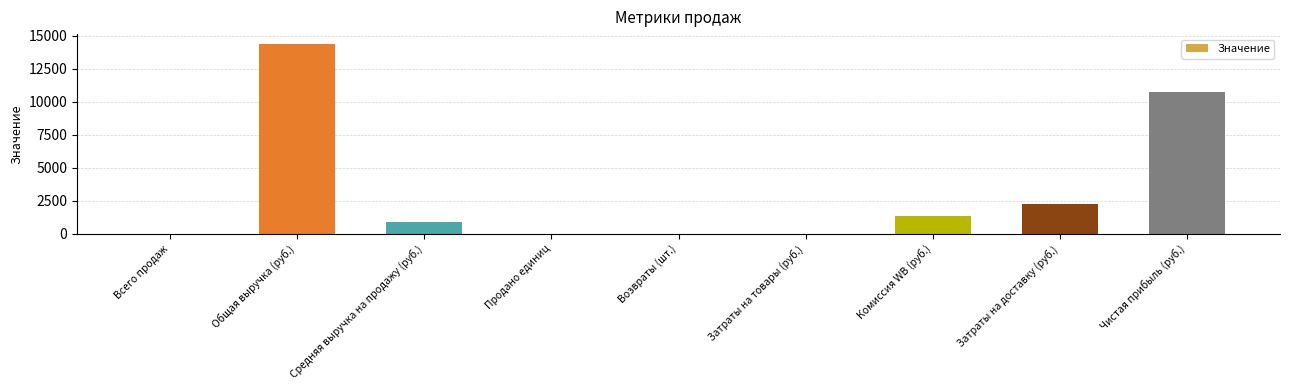

The value at Комиссия WB (руб.) is 1384.6. True or false?

True